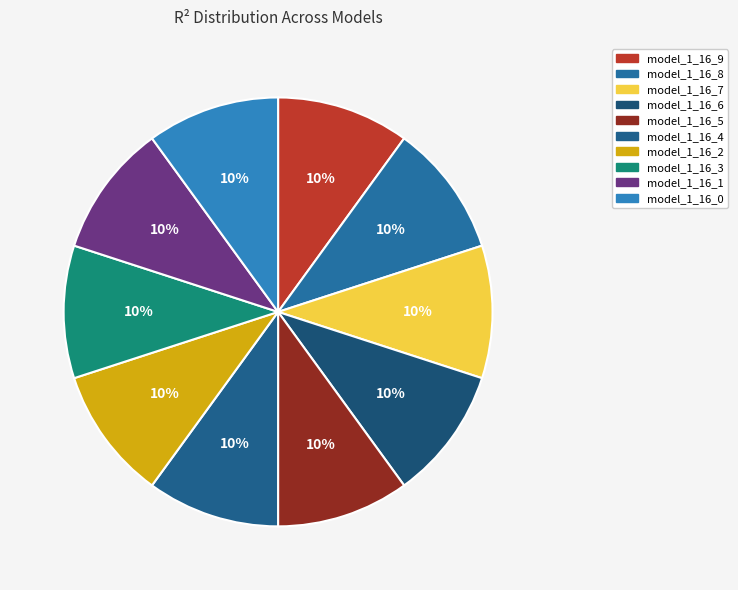

Does any single category account for the majority?

No